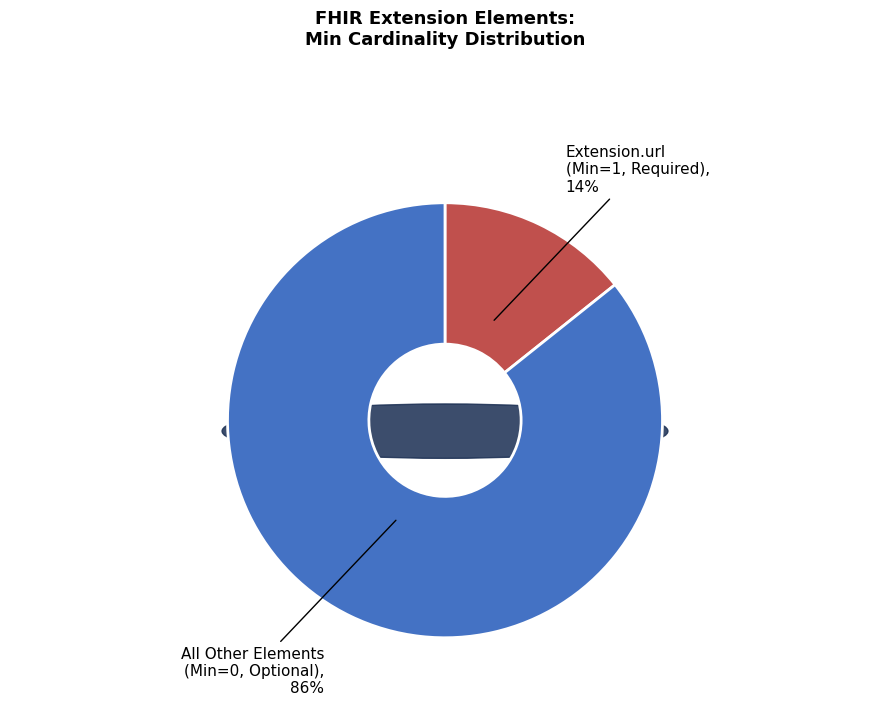

Is there a majority slice in this chart?

Yes